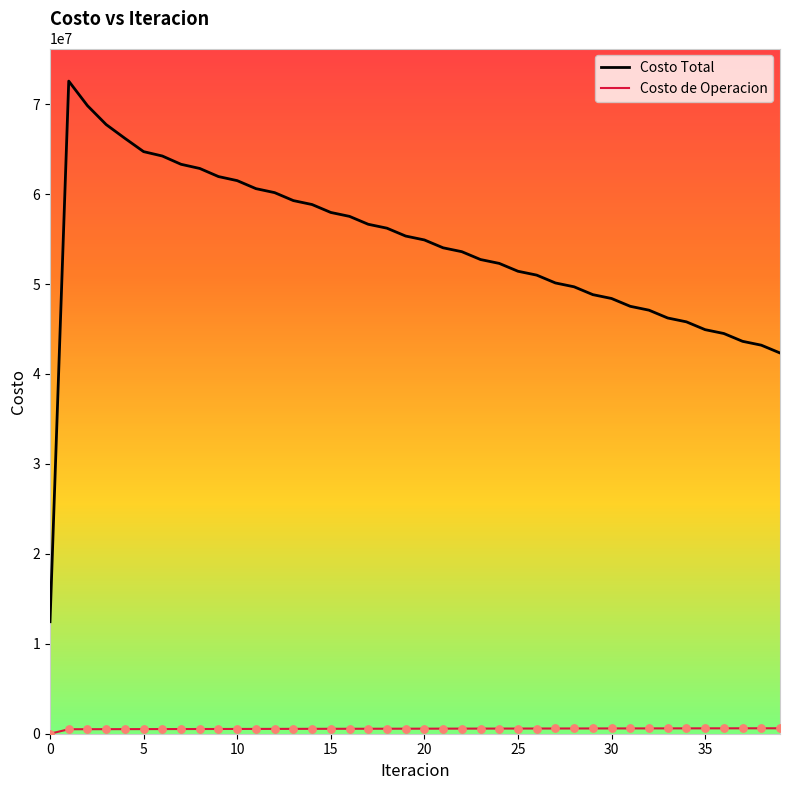

Which series has the largest range (max minus min)?

Costo Total